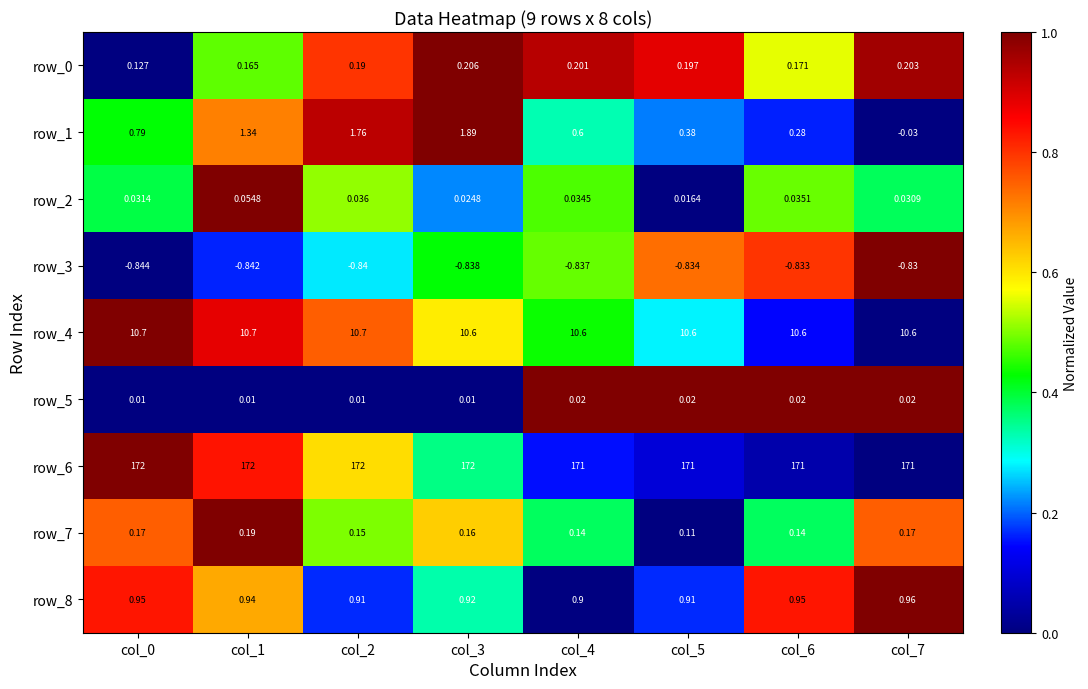

Which series changed the most between col_0 and col_6?

row_6